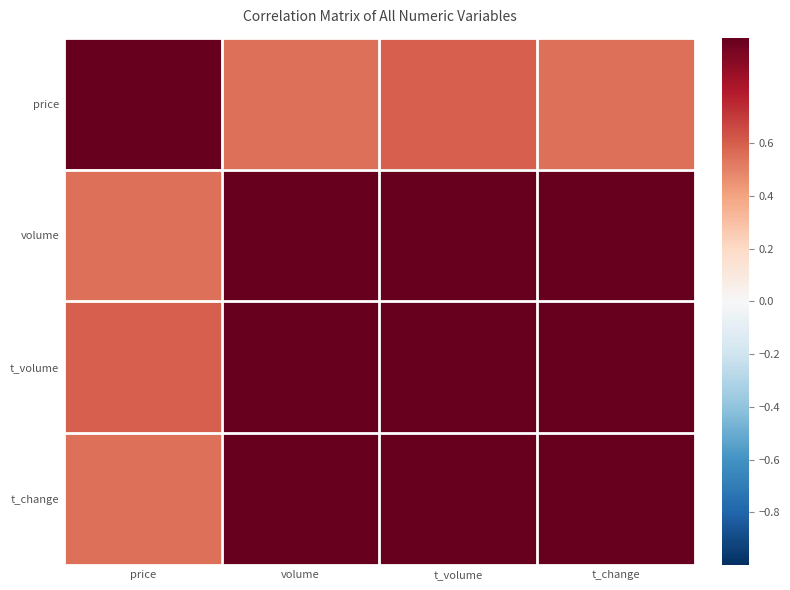

What is the spread (max minus min) of values at t_volume?

0.4